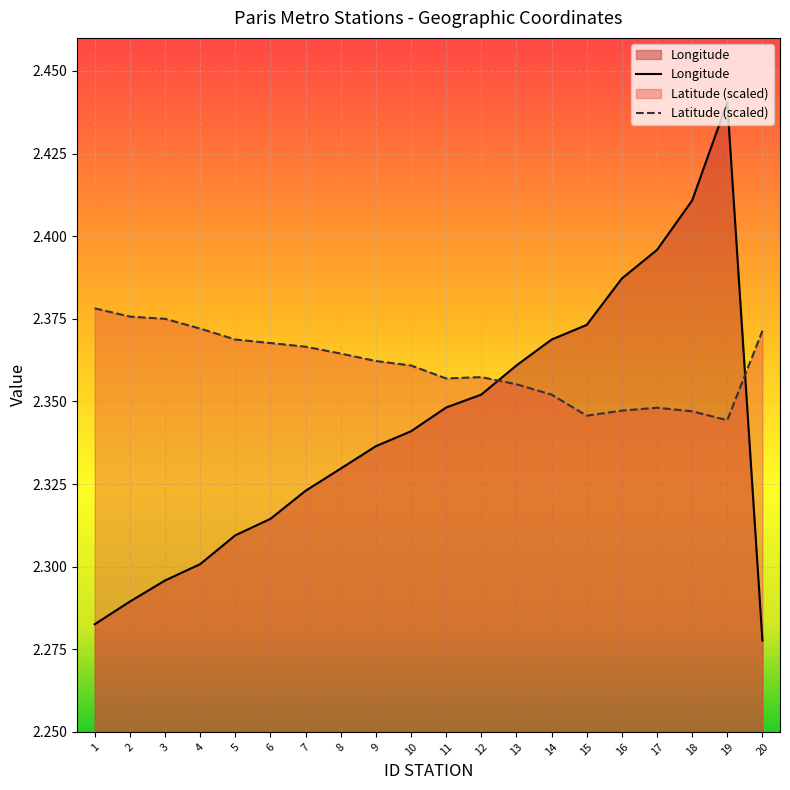

The value of Longitude at 8 is 3.7. True or false?

False